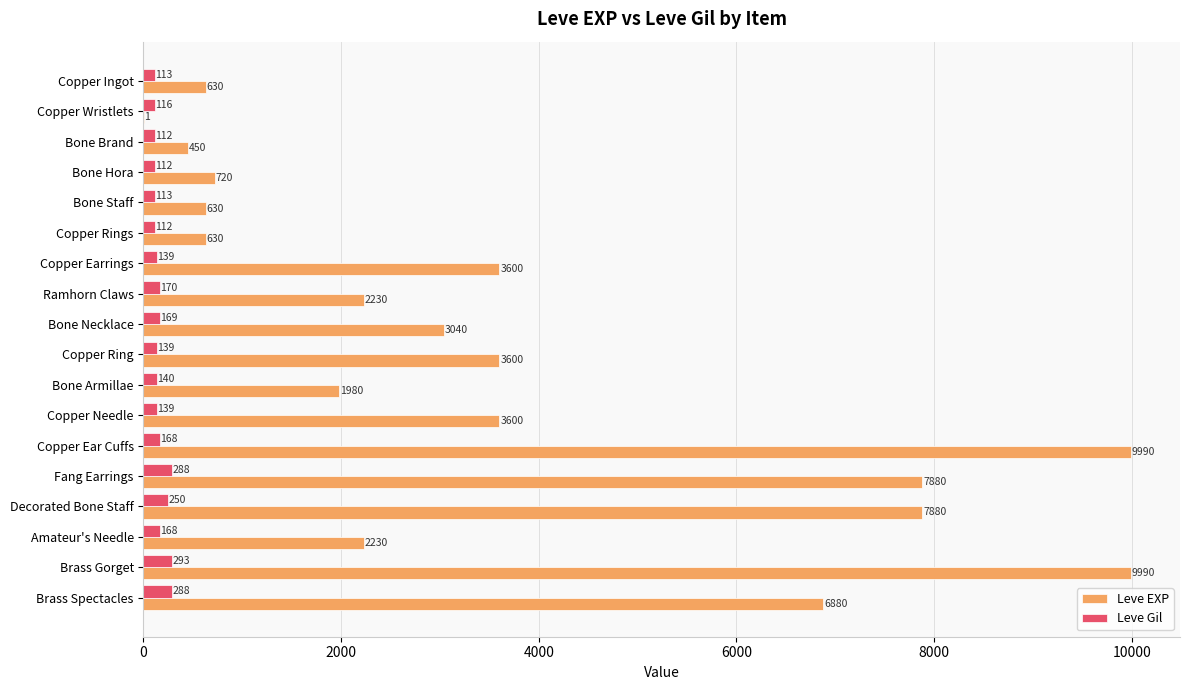

What is the sum of all Leve Gil values?

3029